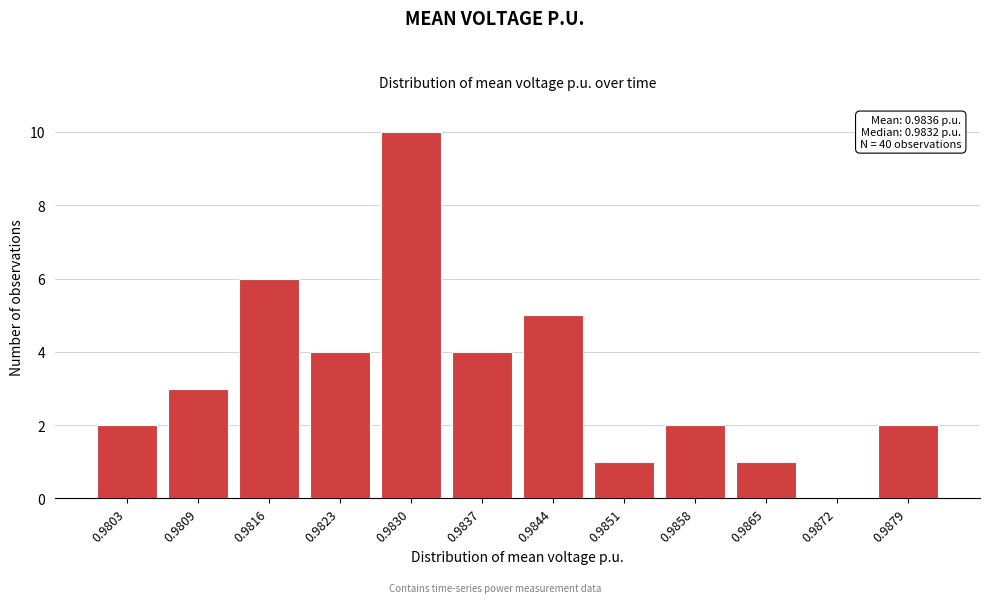

Reading left to right, list all the values displayed in this chart.

0.9803=2	0.9809=3	0.9816=6	0.9823=4	0.9830=10	0.9837=4	0.9844=5	0.9851=1	0.9858=2	0.9865=1	0.9872=0	0.9879=2